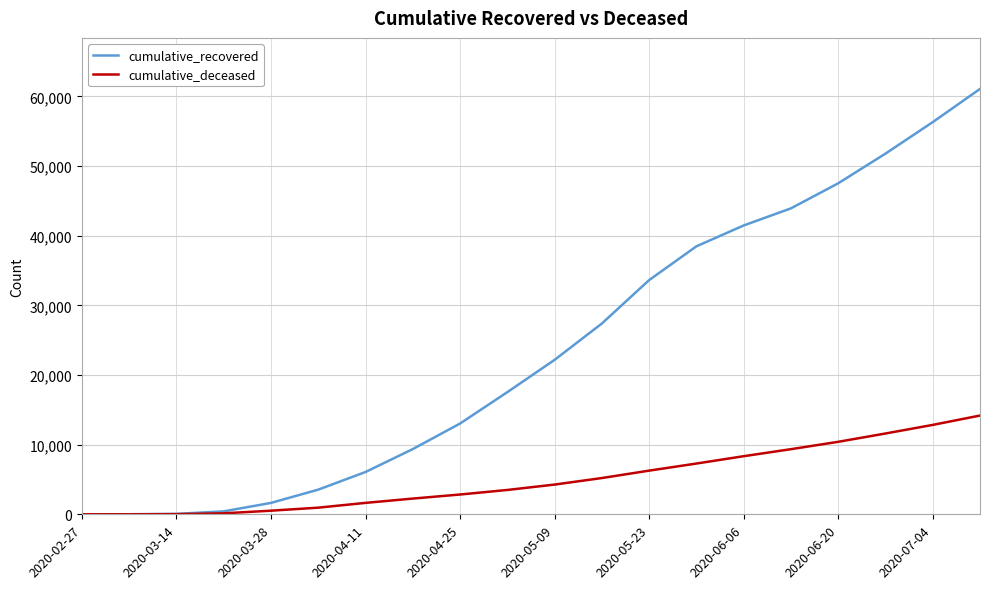

True or false: cumulative_recovered has more than 2 interior local peaks.

False